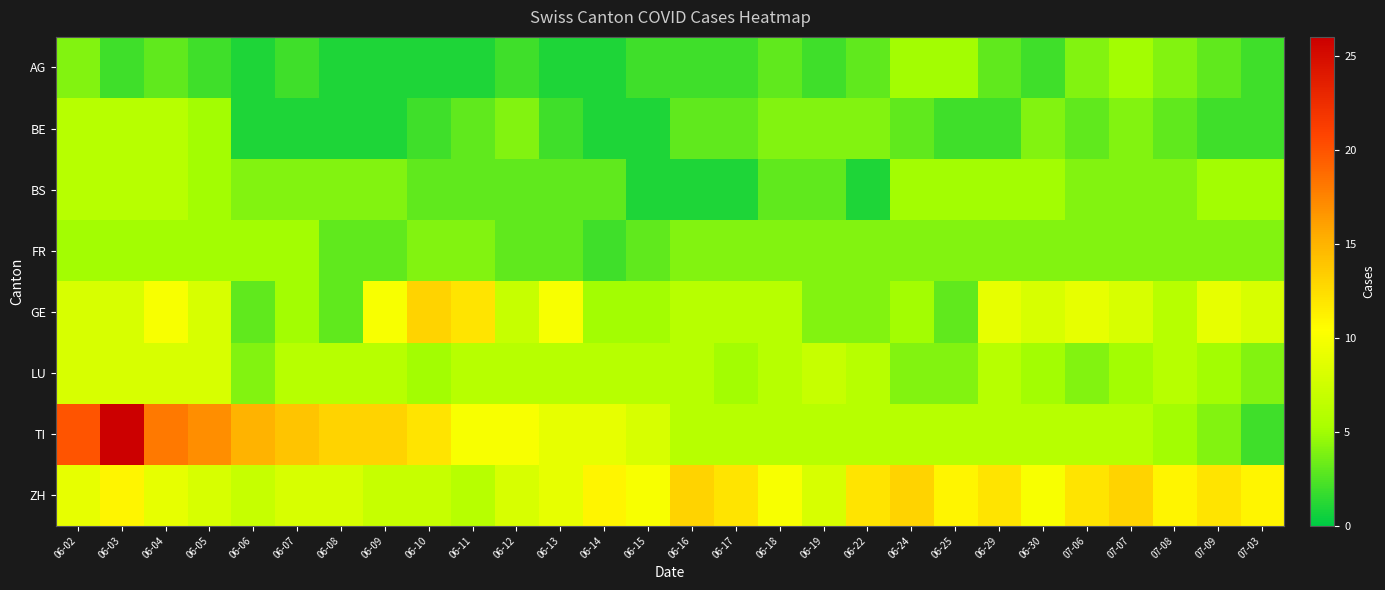

What is the total value across all series at 06-07?

45